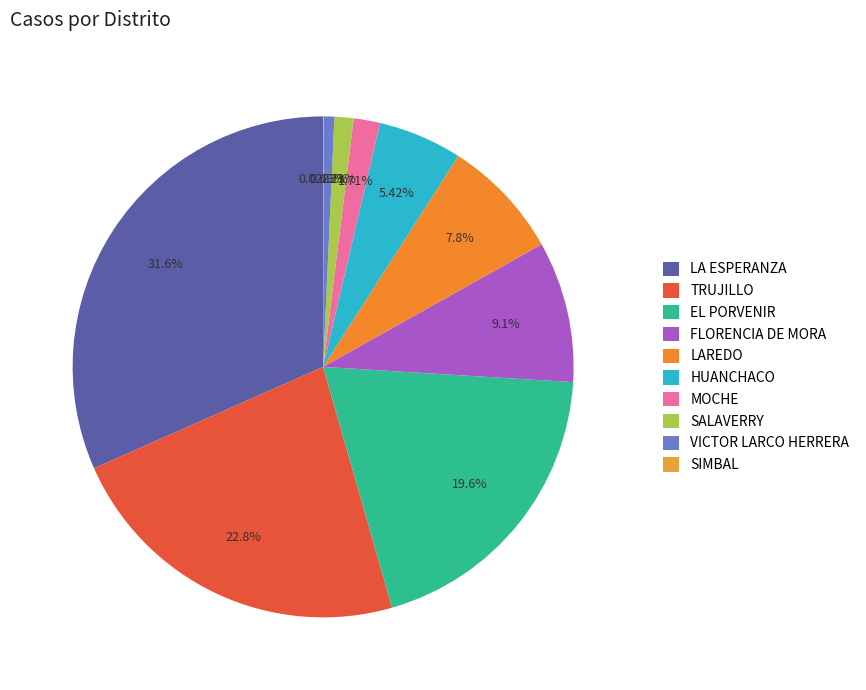

How much of the chart is everything except SALAVERRY?

98.8%